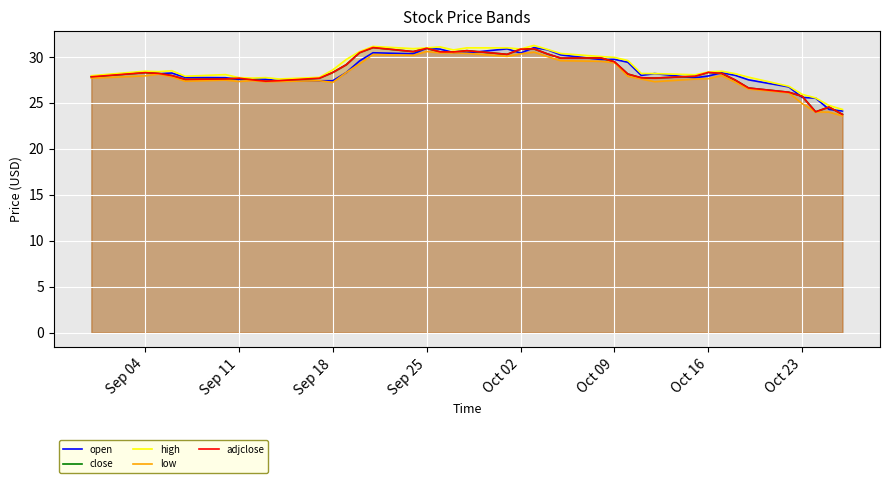

True or false: high has a value of 34.1 at 37.

False